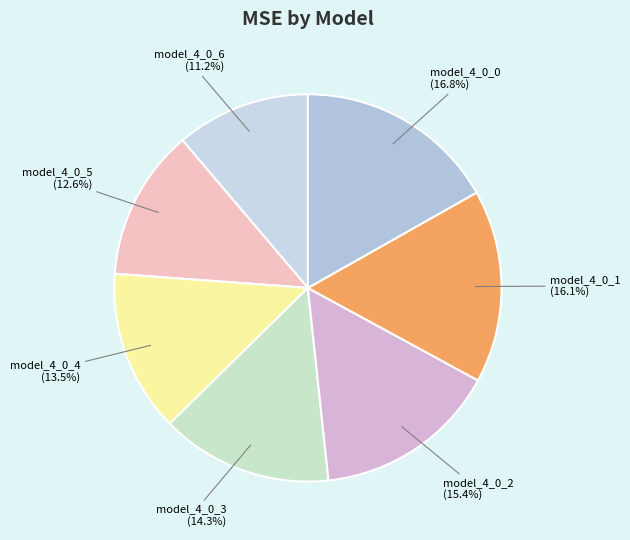

Which has a higher value, model_4_0_1 or model_4_0_3?

model_4_0_1